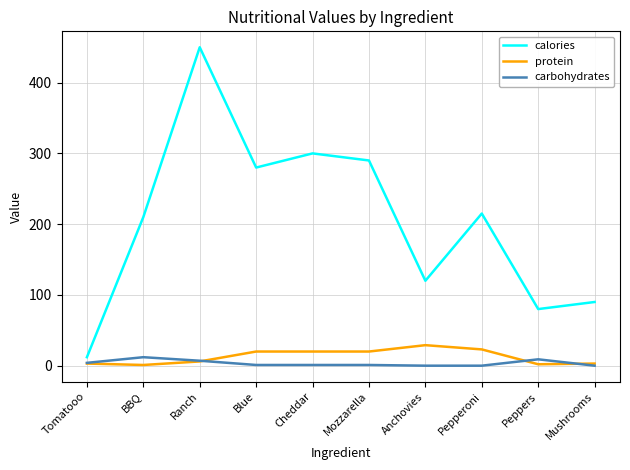

At which category is the sum across all series the highest?

Ranch